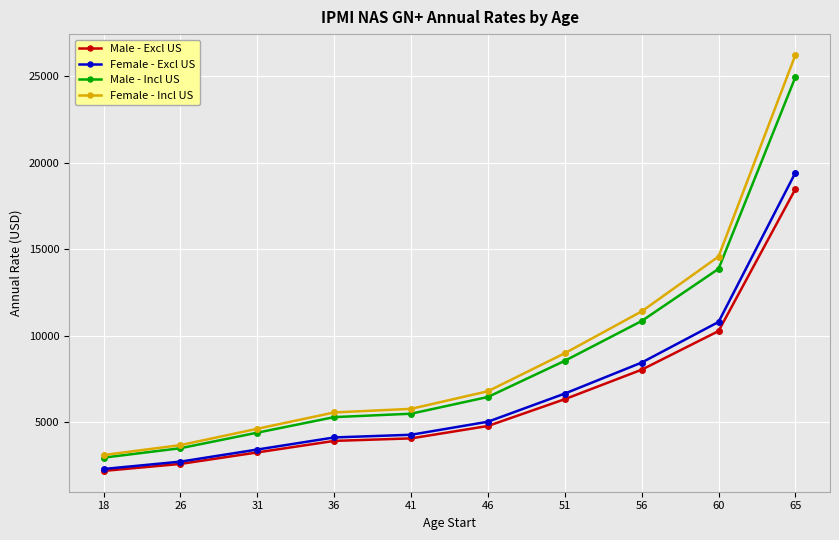

How many lines are shown in the chart?

4